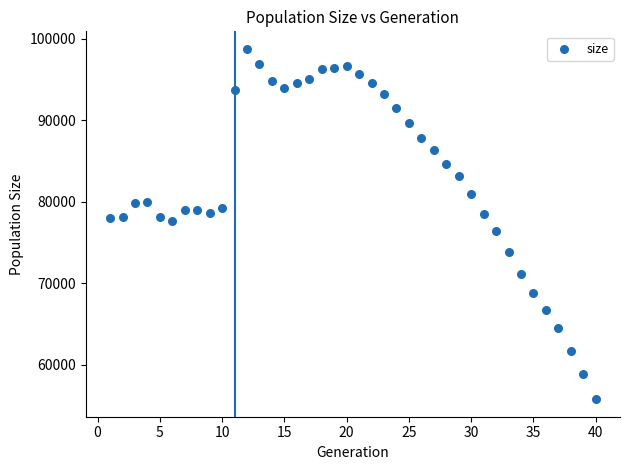

What is the range of X values (max minus min)?

39